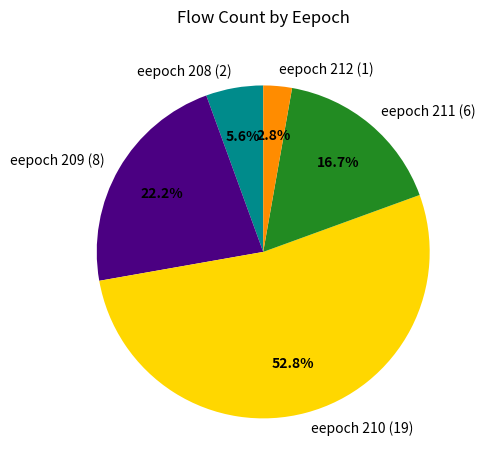

What is the majority slice?

eepoch 210